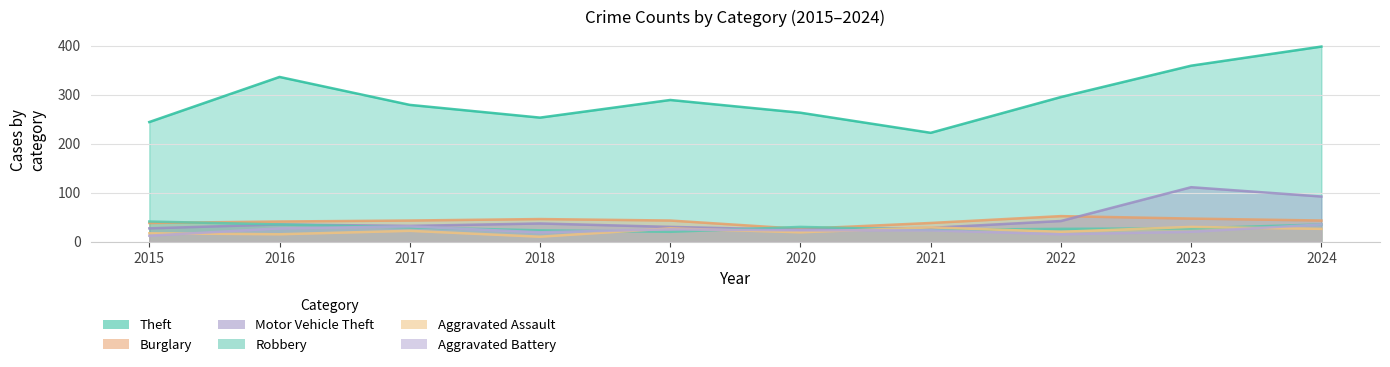

True or false: Theft has more than 1 points higher than both neighbors.

True